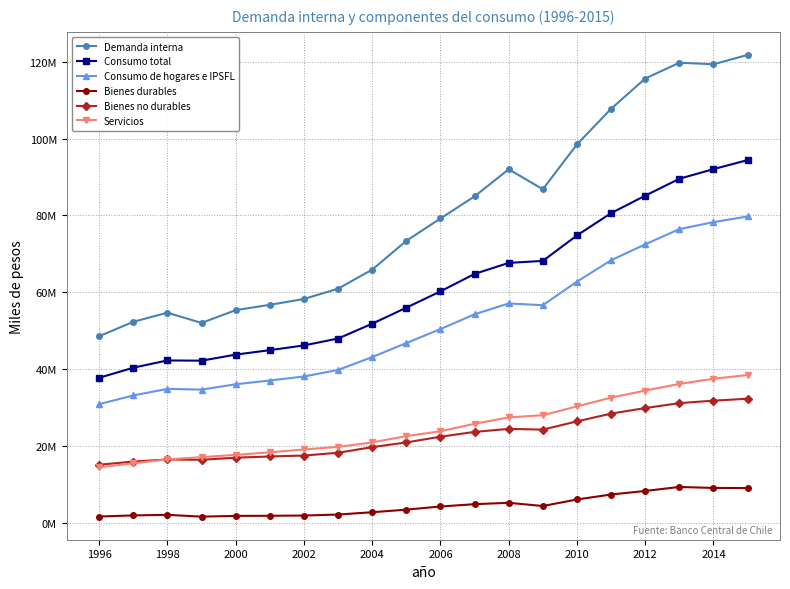

Is this an area chart (filled region under the line)?

No